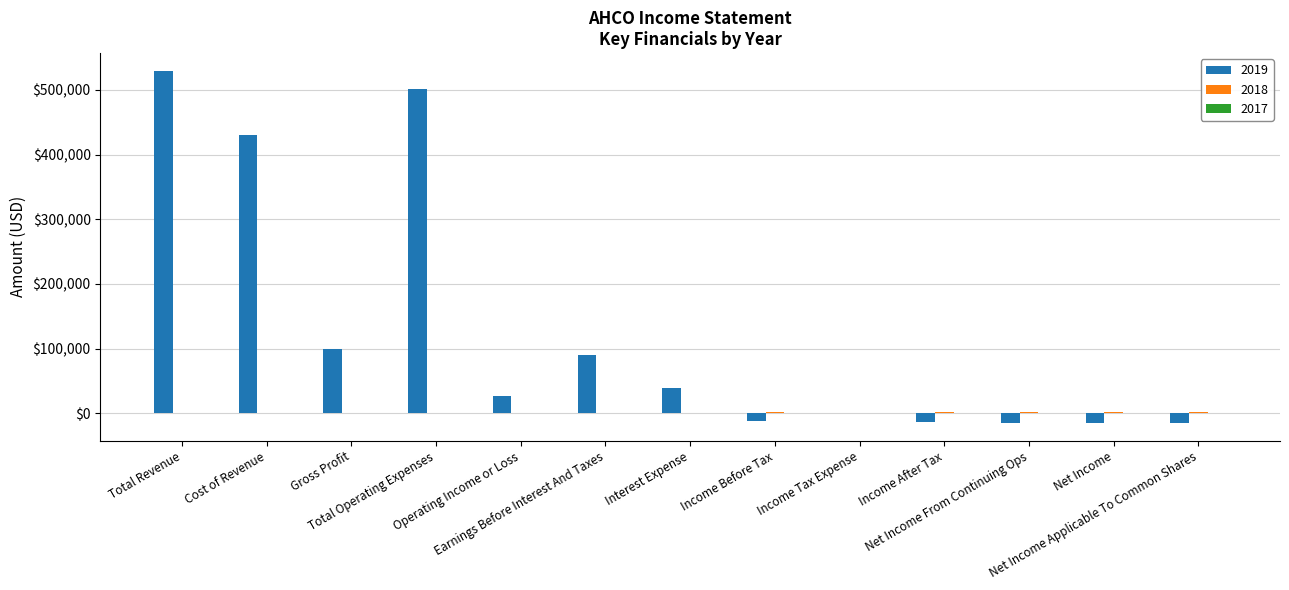

Which series has the largest total across all categories?

2019